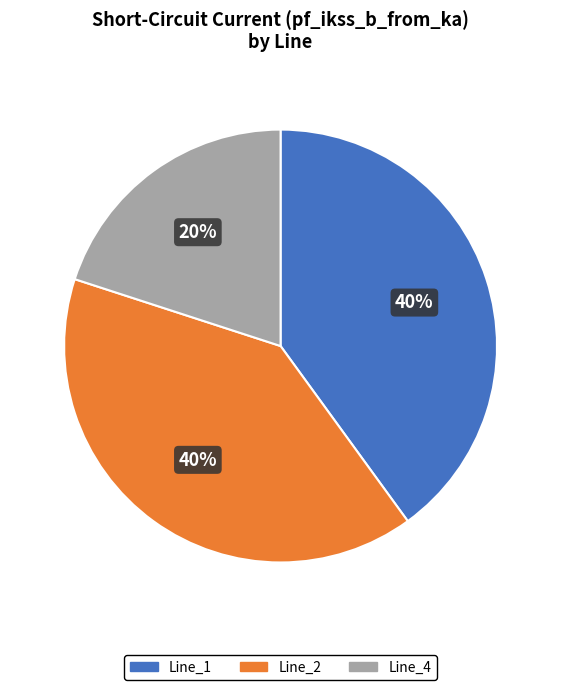

Do Line_2 and Line_4 together represent more than half of the pie?

Yes